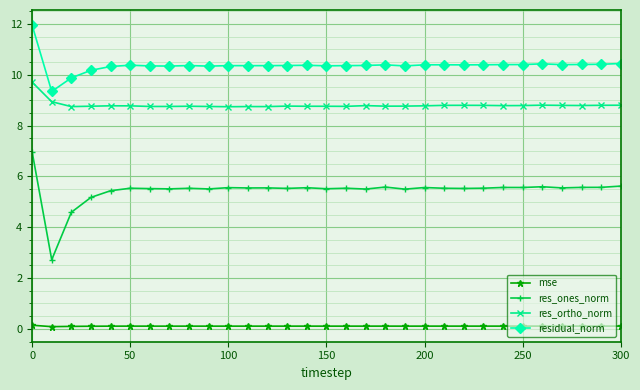

True or false: res_ones_norm has more than 2 interior local peaks.

True